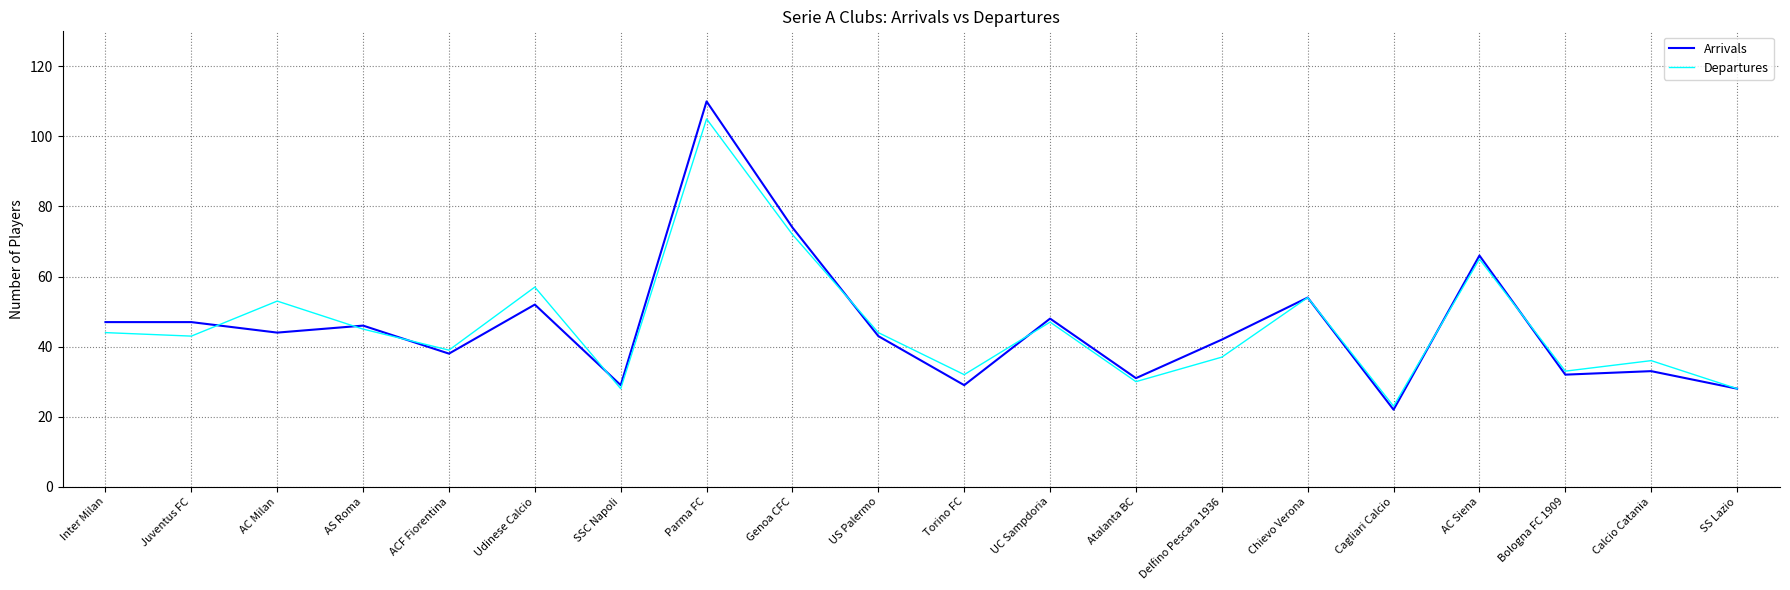

Is it true that Departures equals 44 at US Palermo?

True